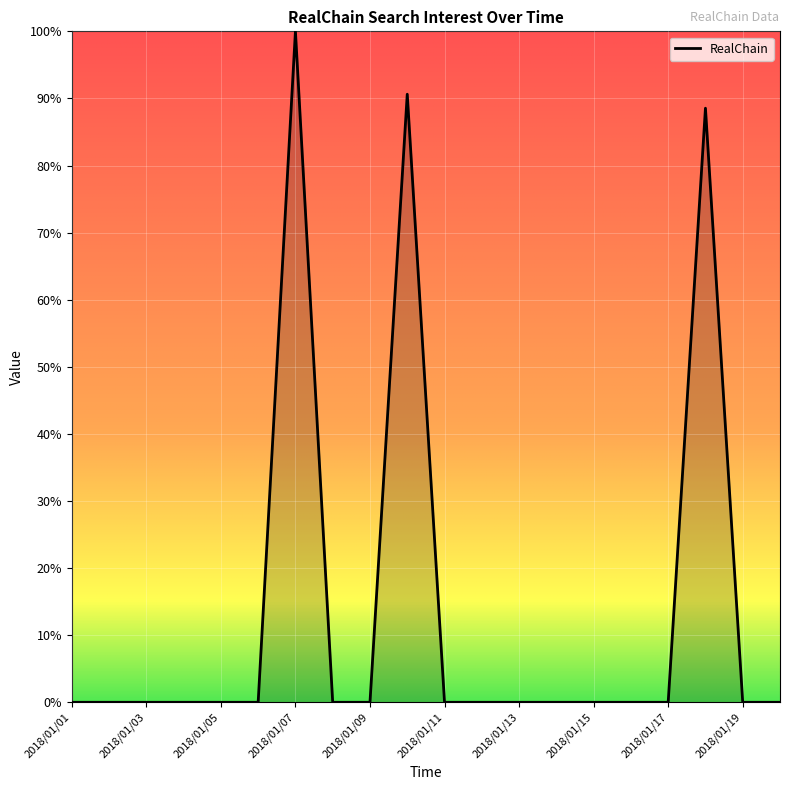

What is the maximum value shown in the chart?

100.0